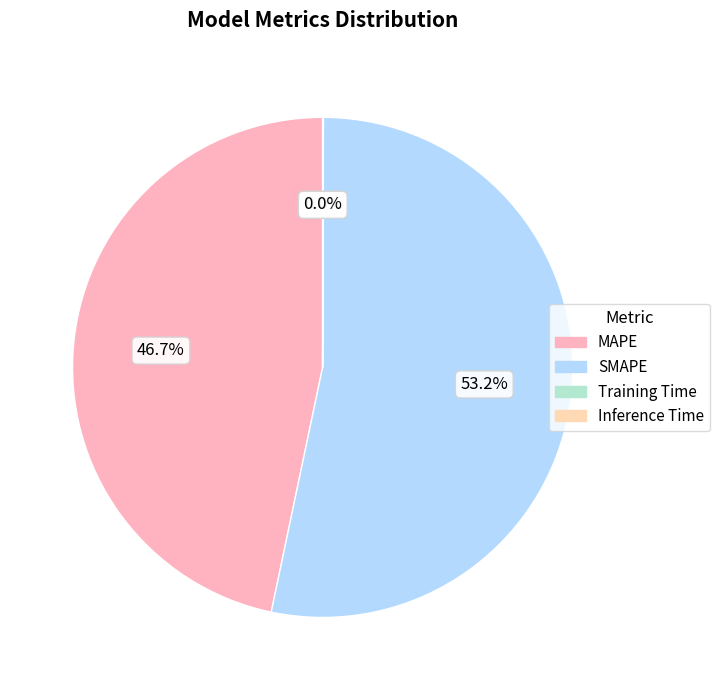

Which category has the biggest portion of the pie?

SMAPE